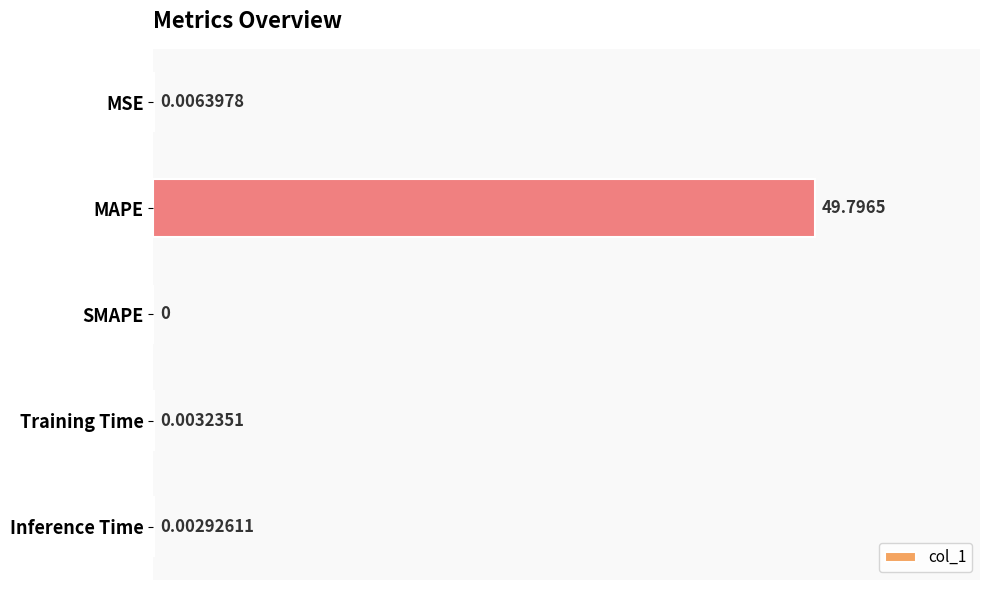

How many values exceed 0?

4